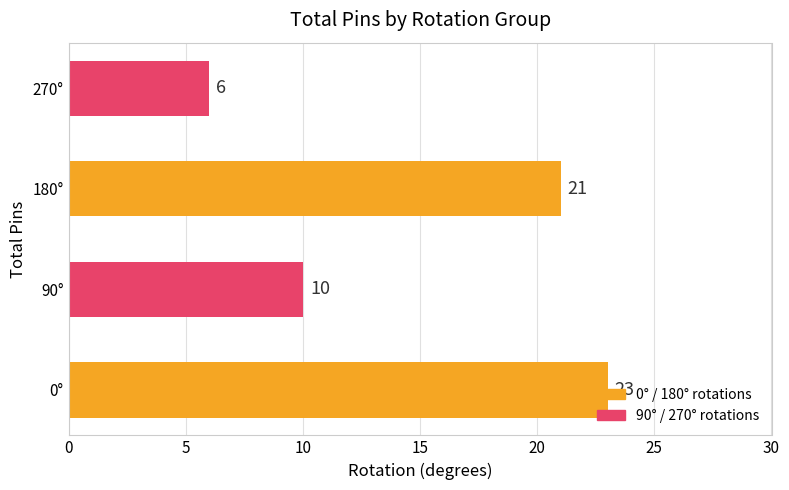

How many bars are there in total?

4